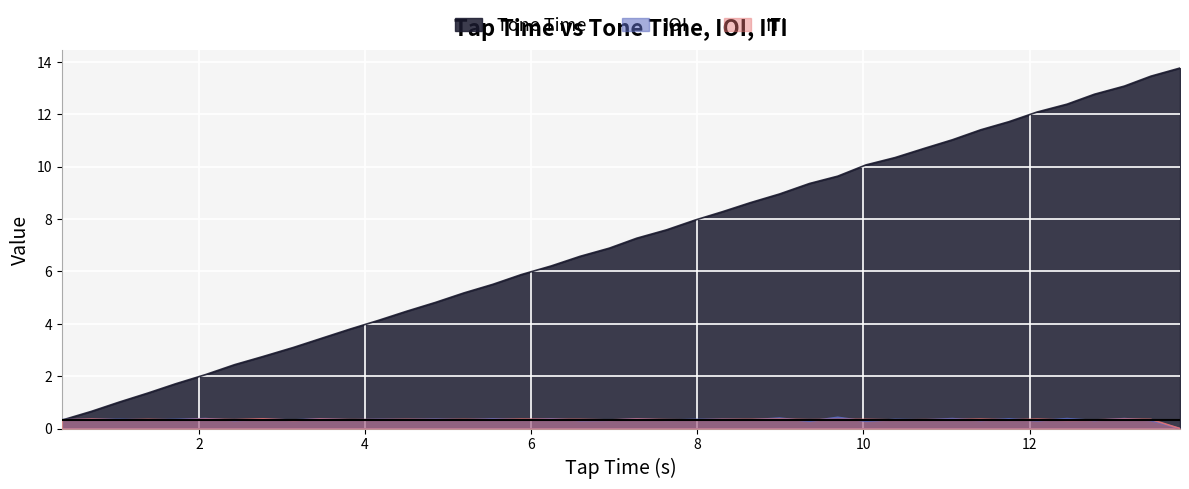

What is the greatest value displayed?

13.8